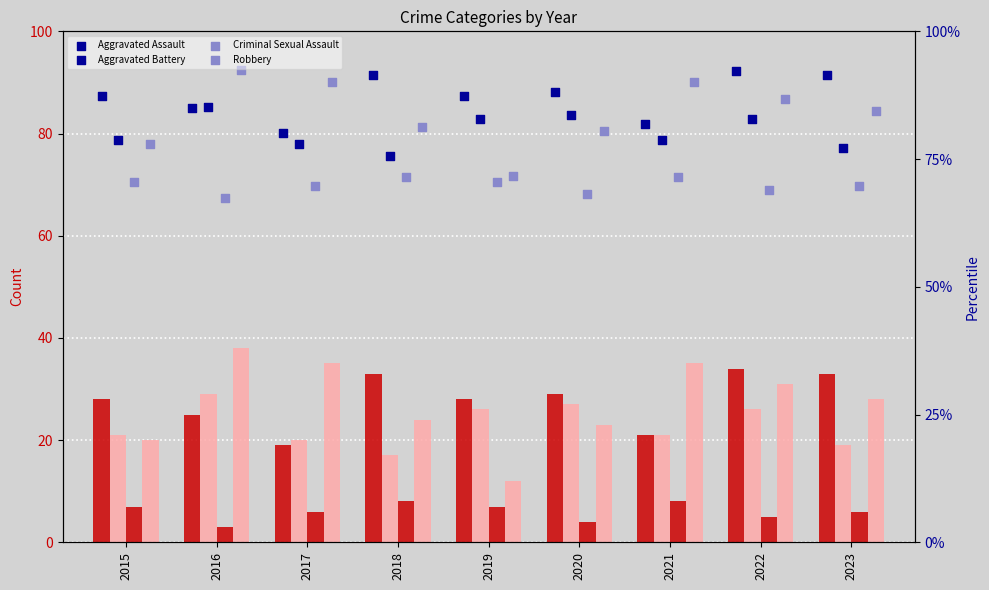

Is the value of Aggravated Battery at 2018 greater than the value of Criminal Sexual Assault at 2021?

Yes